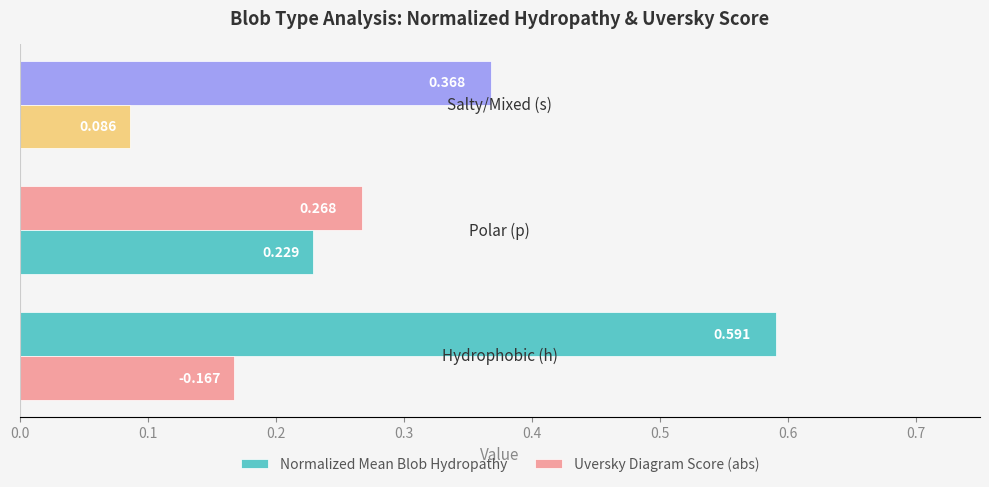

How many groups of bars are there?

3